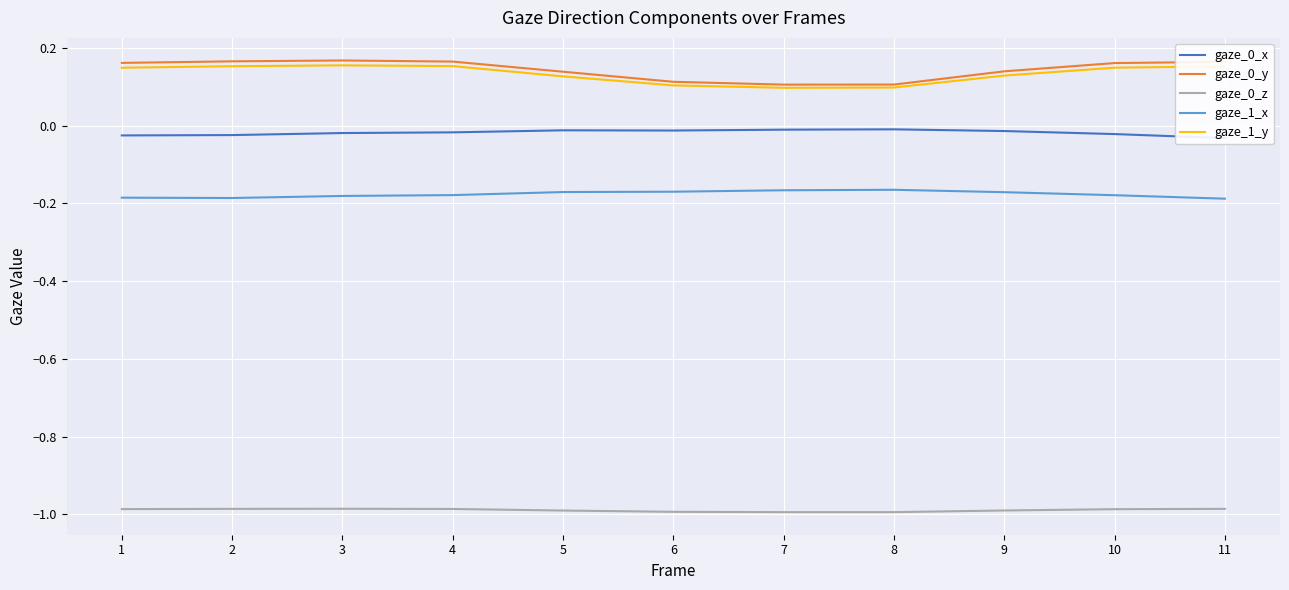

What is the value of the gaze_1_x point at the 8th from the left?

-0.2